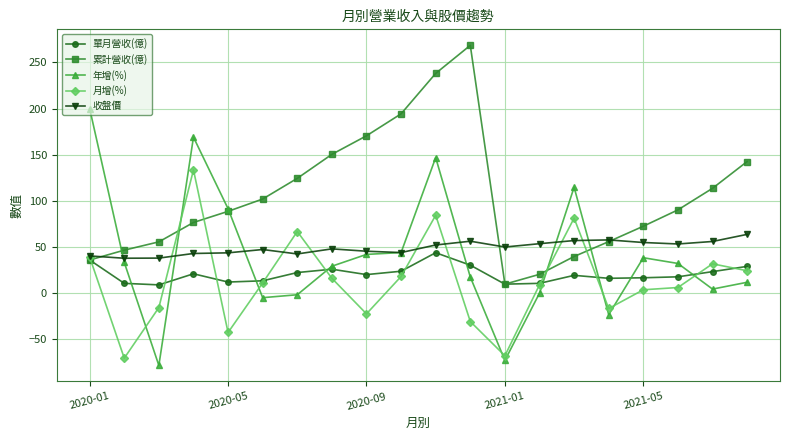

What is the value of the 單月營收(億) point at the 17th from the left?

16.7